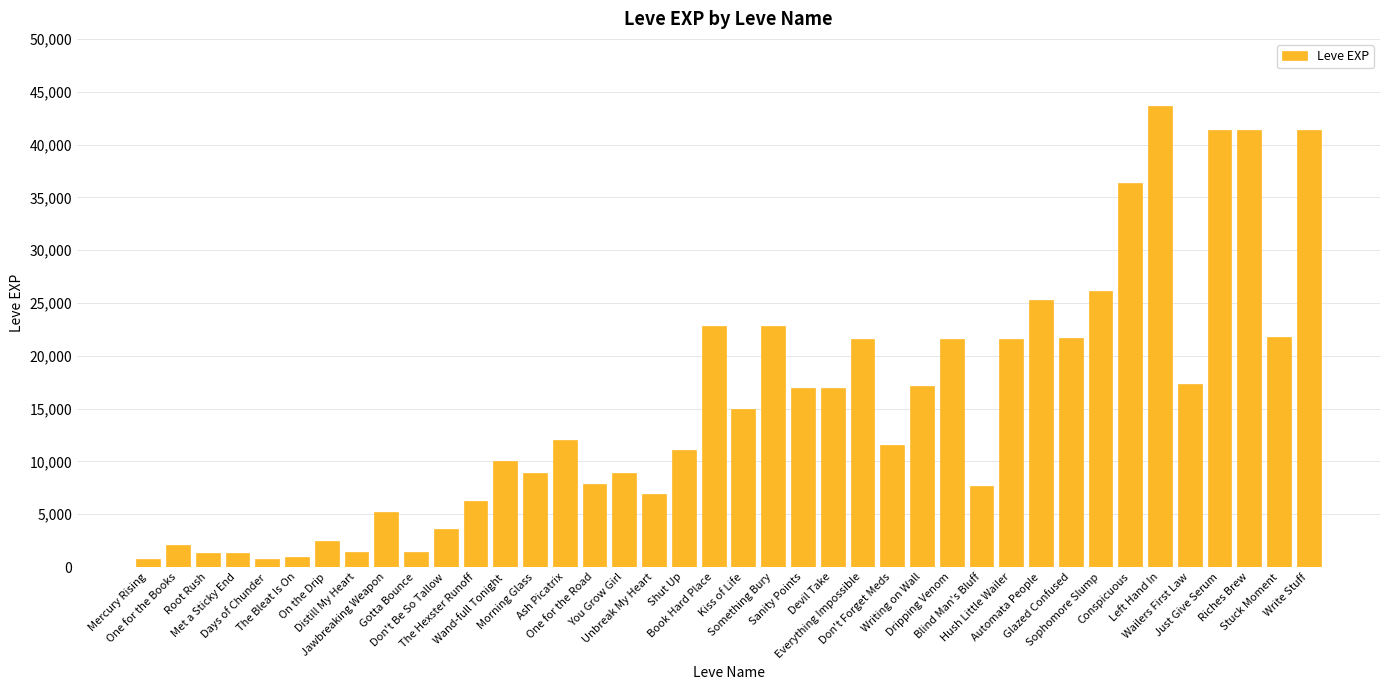

What is the greatest value displayed?

43600